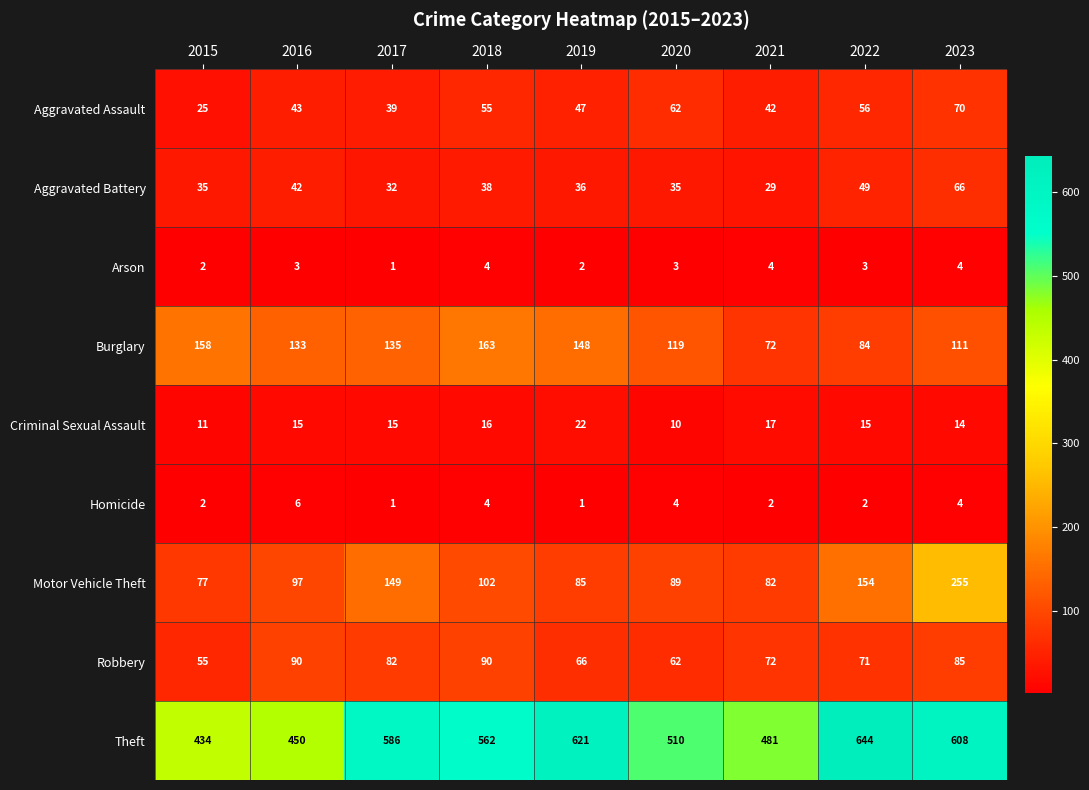

Where is Robbery nearest to the value 72?

2021